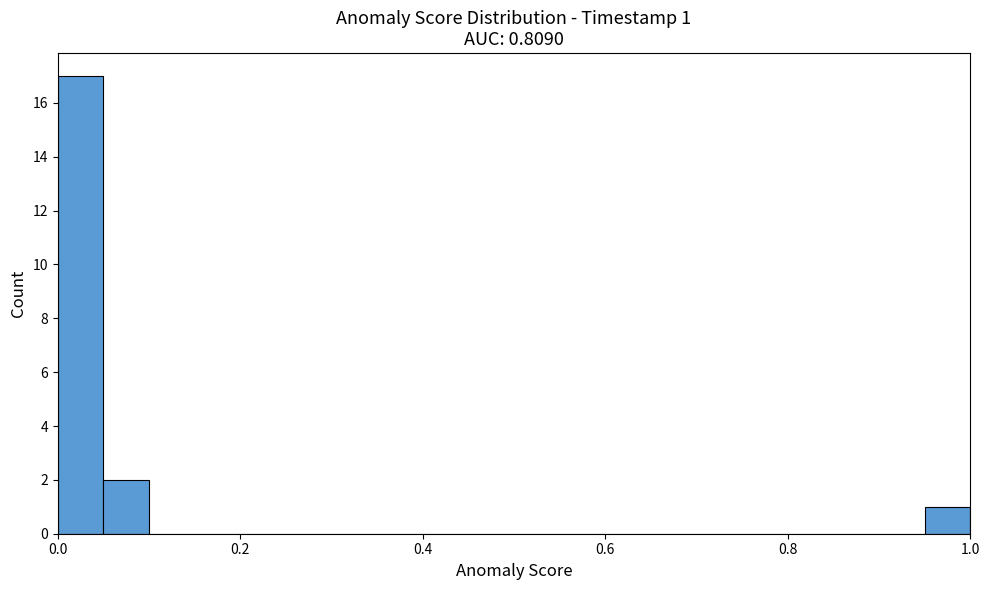

Read against the x-axis, roughly where is the centre of the tallest bar?

0.02